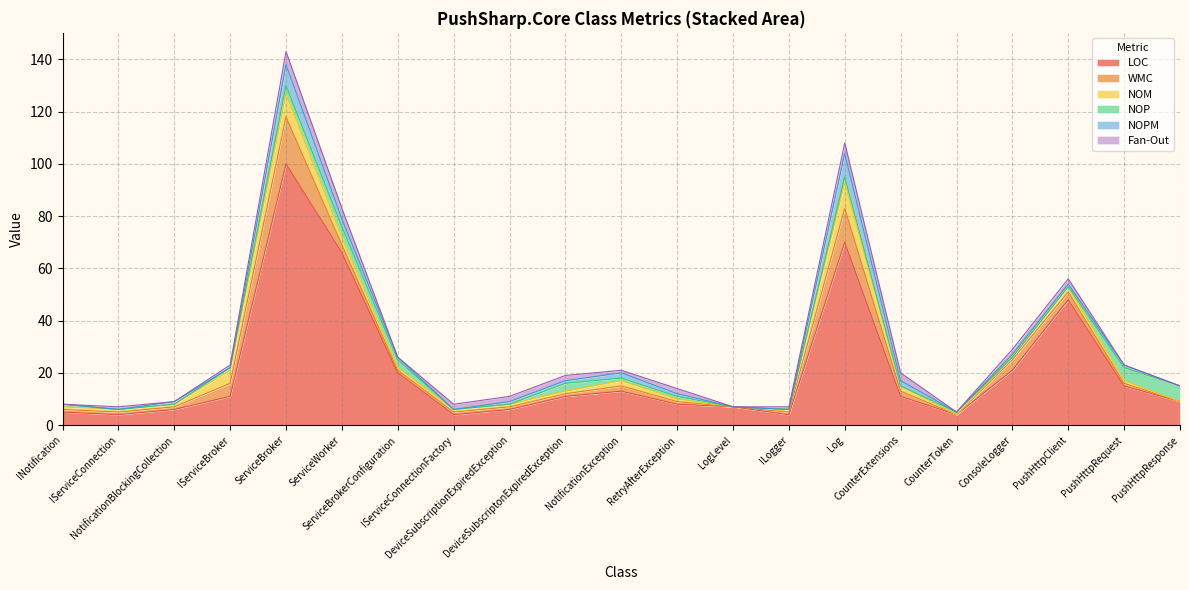

Does the chart have visible grid lines?

Yes